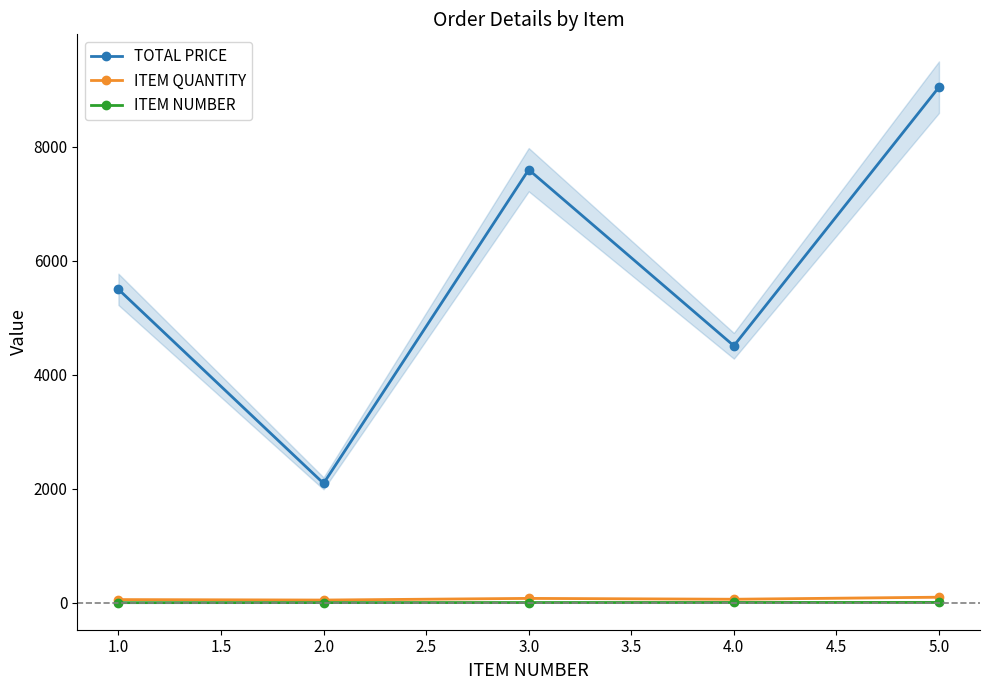

How many interior local peaks does the ITEM QUANTITY series have?

1